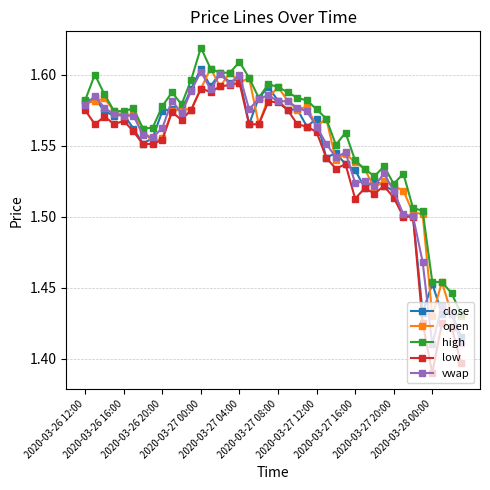

How many high values are between 1 and 2?

40